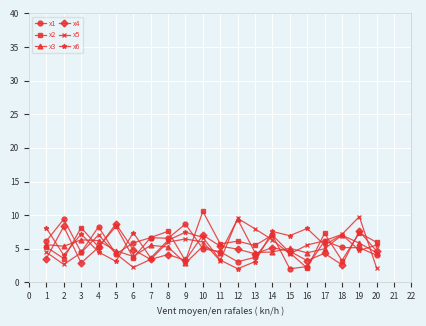

Which category has the highest value in the x2 series?

10